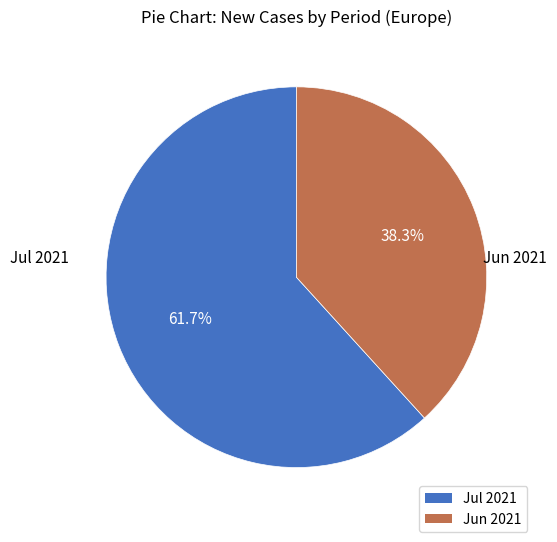

Is there any slice that represents more than half of the pie?

Yes